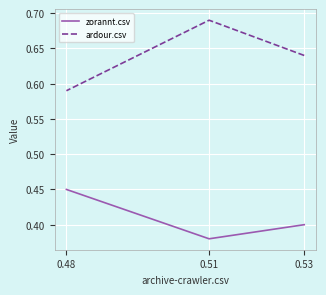

What is the approximate value of zorannt.csv at 0.51?

0.4